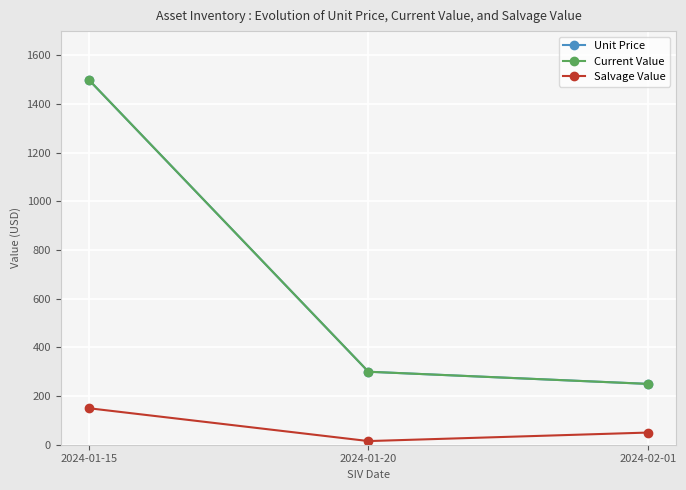

What is the approximate value of Salvage Value at 2024-01-15, to the nearest 10?

150